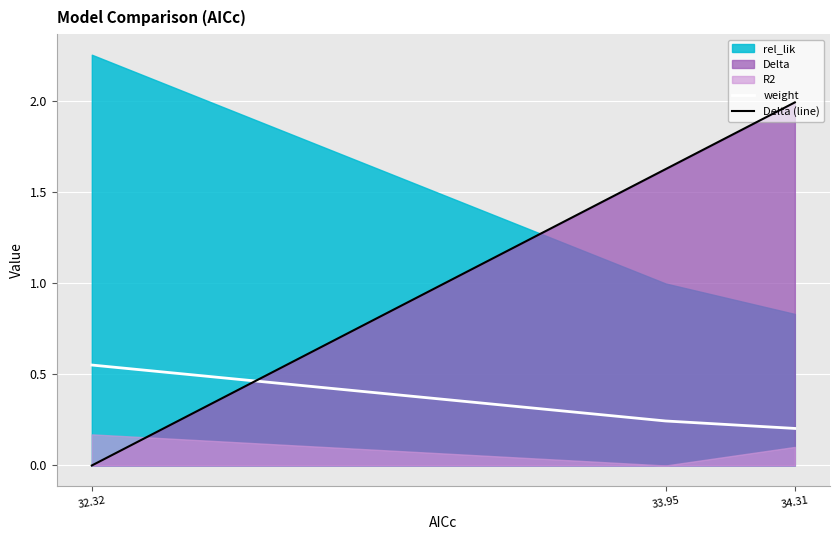

Reading right to left, extract all data points from this chart.

weight: 0.2	0.2	0.6
Delta (line): 2.0	1.6	0.0